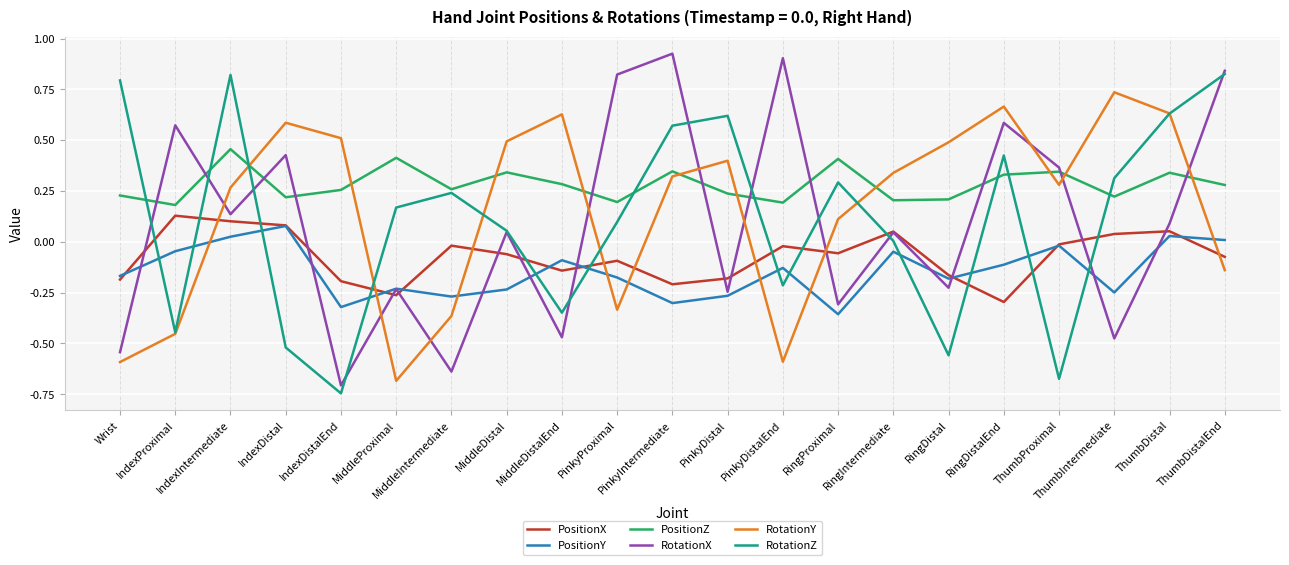

The RotationX series shows -0.9 at IndexDistalEnd. True or false?

False